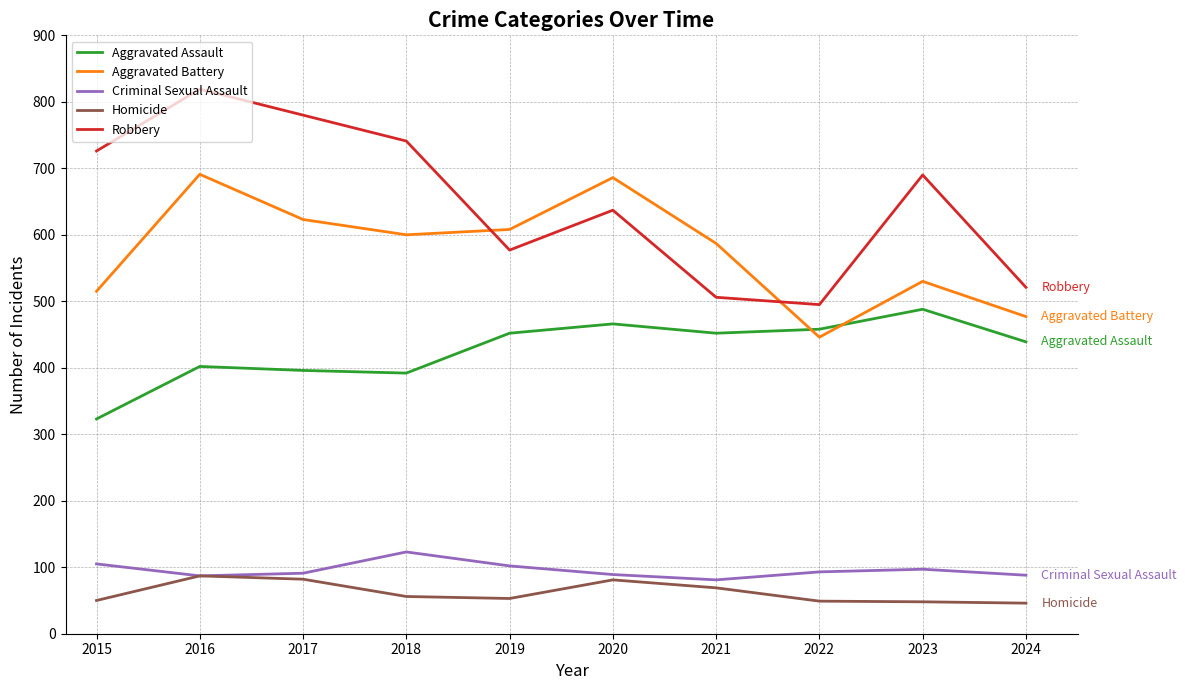

True or false: Aggravated Assault has more than 1 points higher than both neighbors.

True